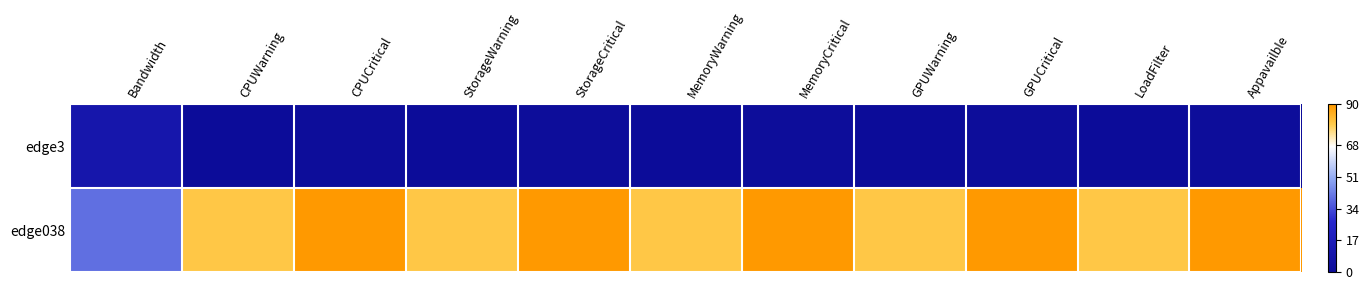

List the series in order of their peak value, lowest first.

edge3, edge038